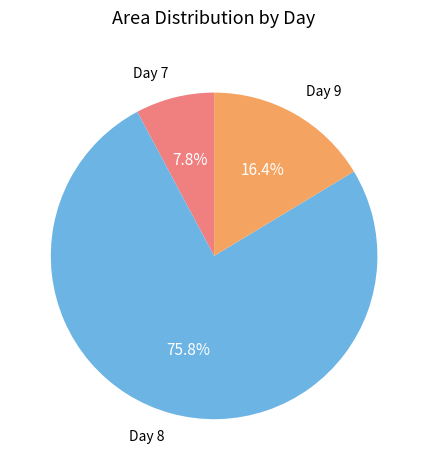

How many segments does this pie chart have?

3